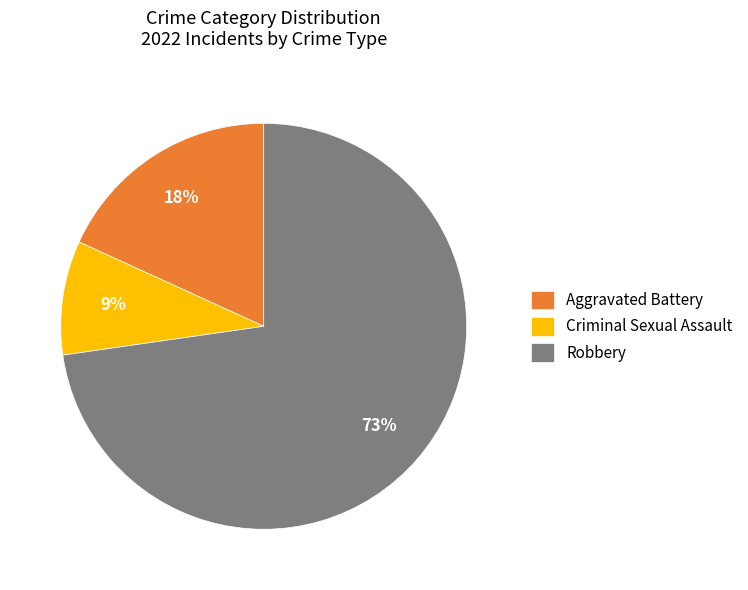

Rank the categories by value from lowest to highest.

Criminal Sexual Assault, Aggravated Battery, Robbery